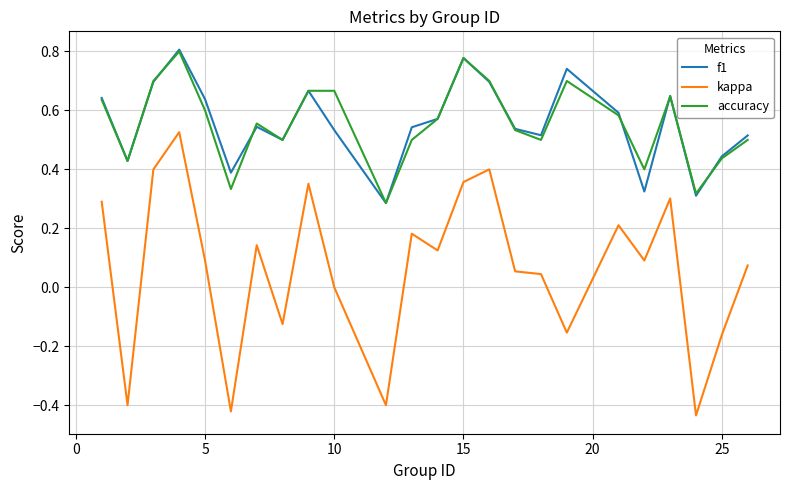

Which series has the largest range (max minus min)?

kappa